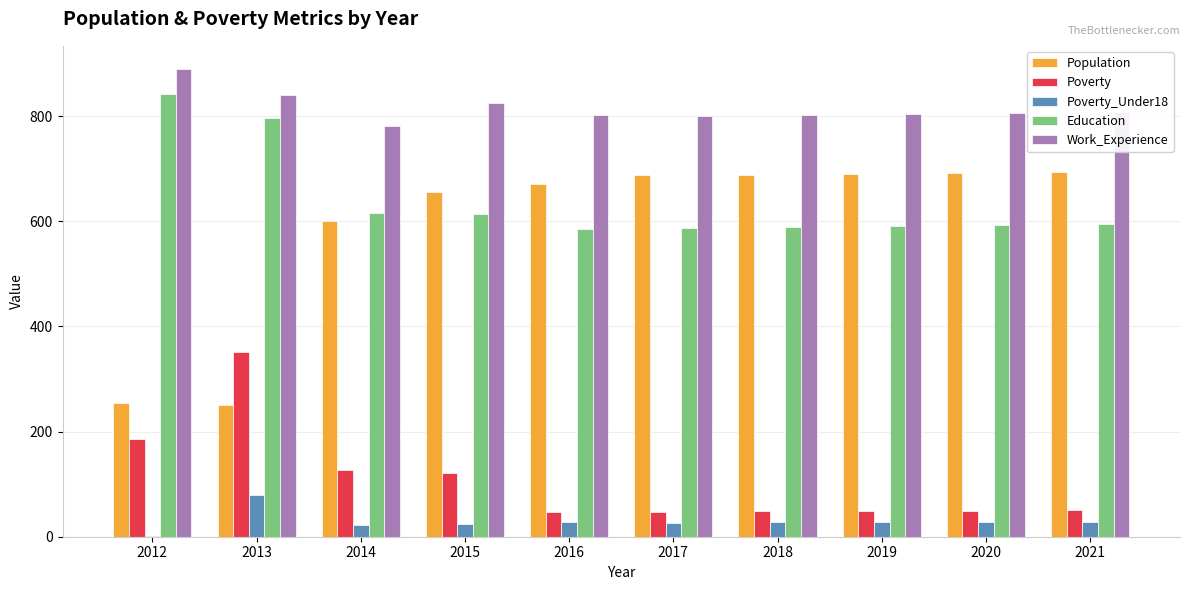

What is the greatest value displayed?

889